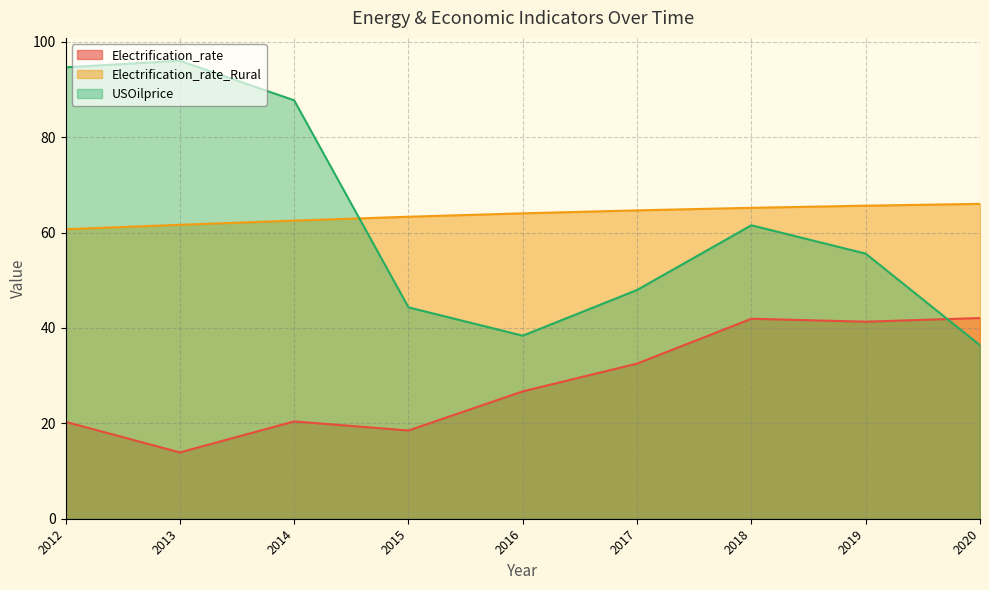

True or false: Electrification_rate and Electrification_rate_Rural intersect in this chart.

False